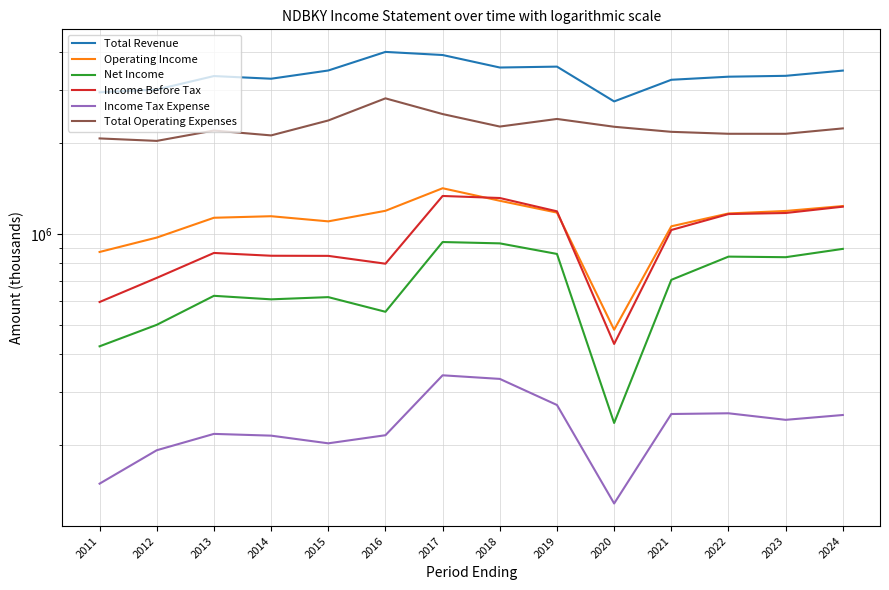

What is the value of the Operating Income point at the 2nd from the left?

971700